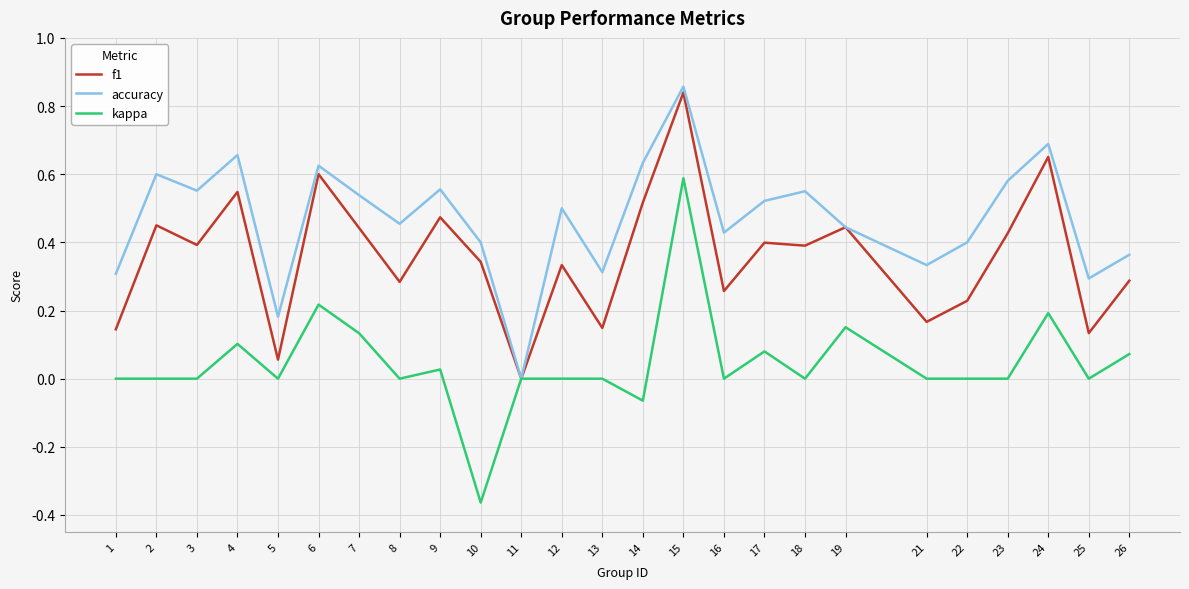

True or false: accuracy has a value of 0.3 at 25.

True